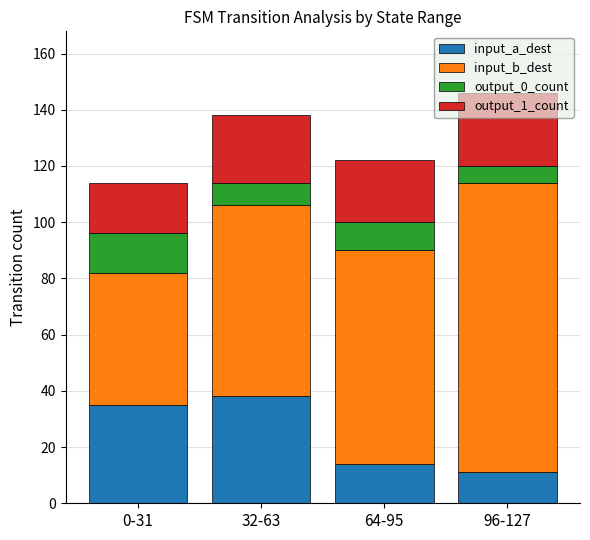

What is the lowest value of the input_a_dest series?

11